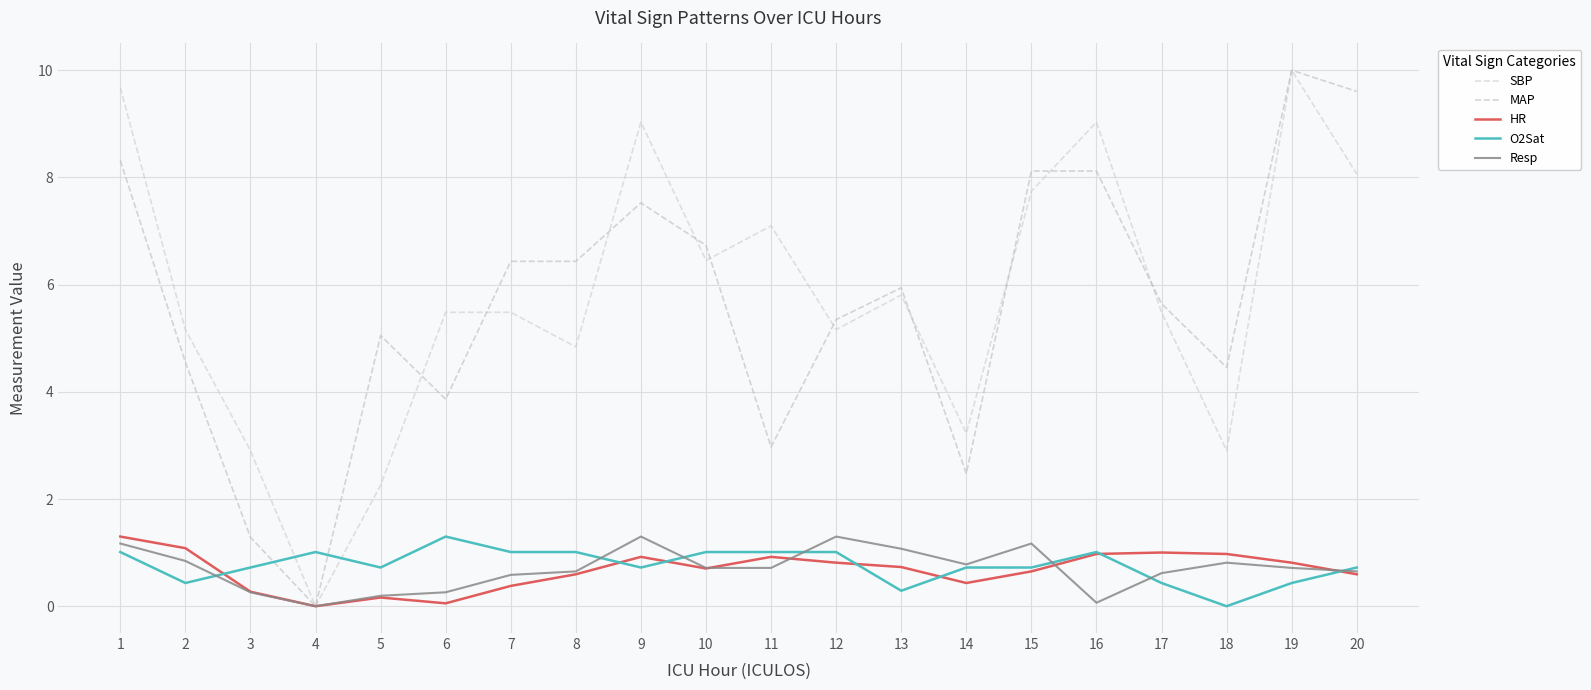

Where does the SBP series first go above 5?

1